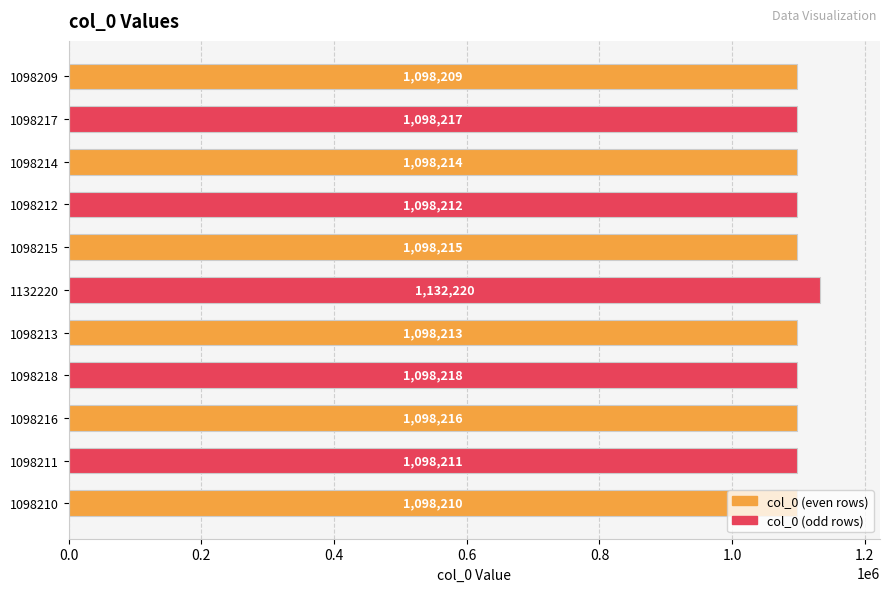

What is the label of the 7th bar from the top?

1098213